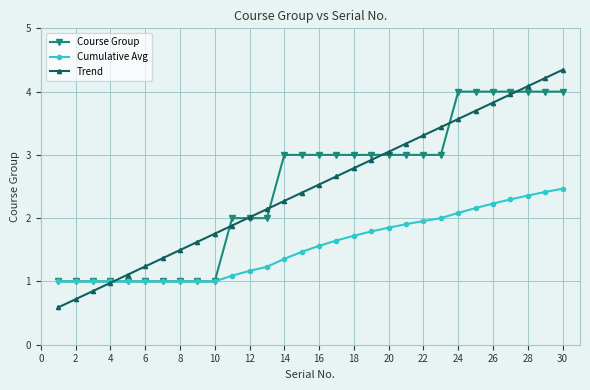

Rank the series by their maximum value, from highest to lowest.

Trend, Course Group, Cumulative Avg